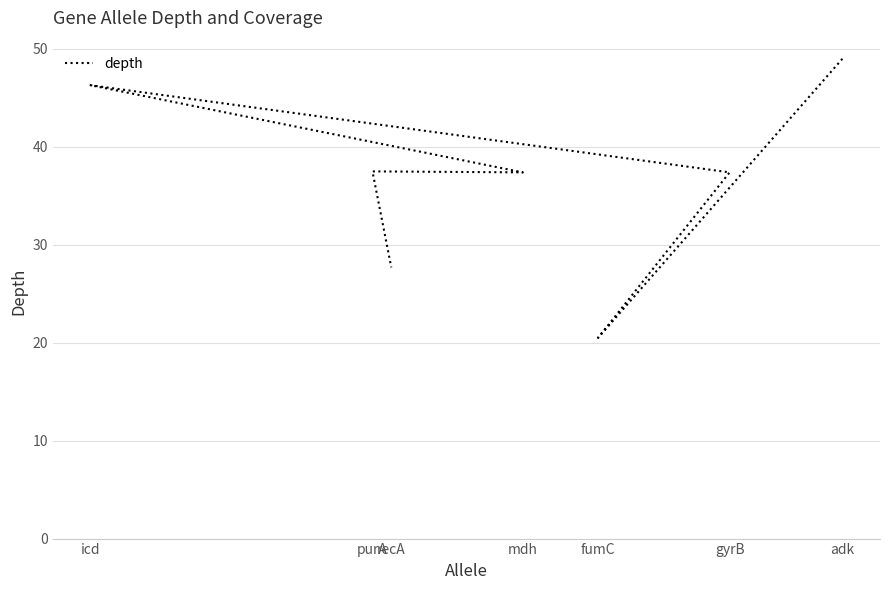

Reading left to right, extract all data points from this chart.

adk=49.0	fumC=20.5	gyrB=37.4	icd=46.3	mdh=37.4	purA=37.5	recA=27.7